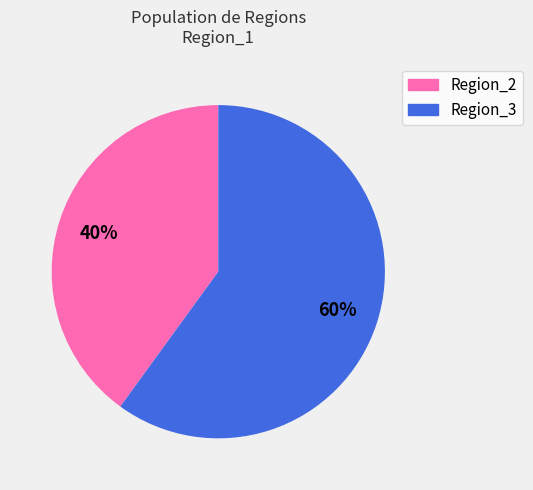

True or false: Region_3 accounts for 60% of the total.

True